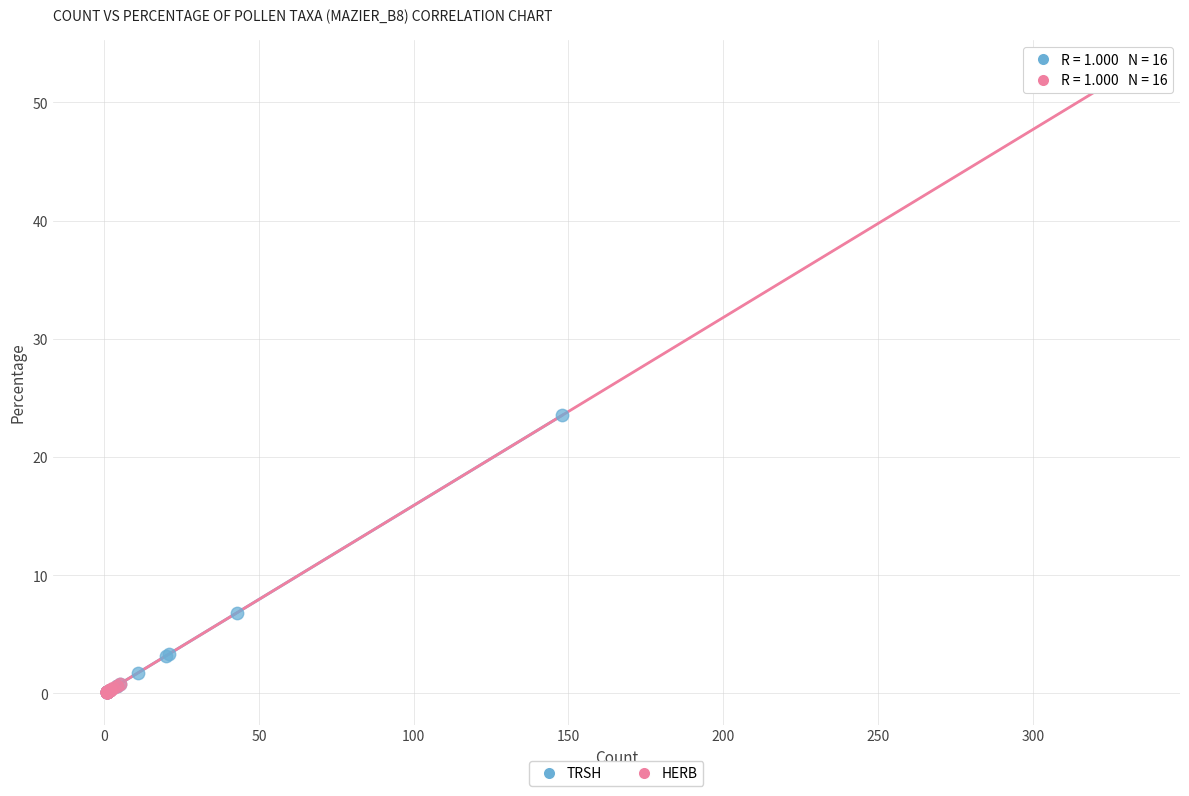

Which series contains the highest Y value?

HERB